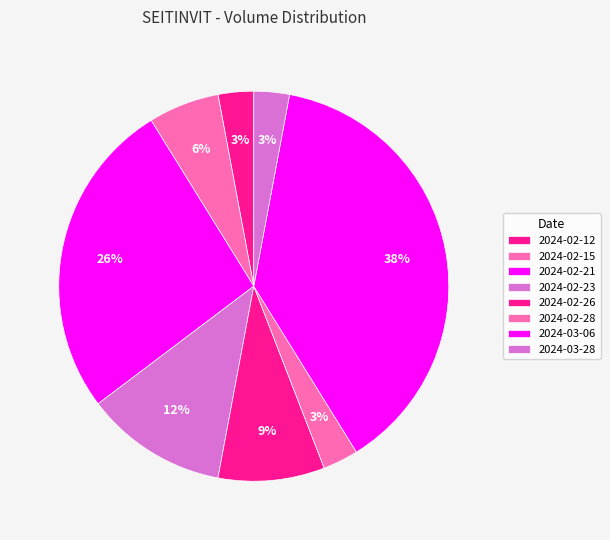

Count the number of slices in the pie.

8